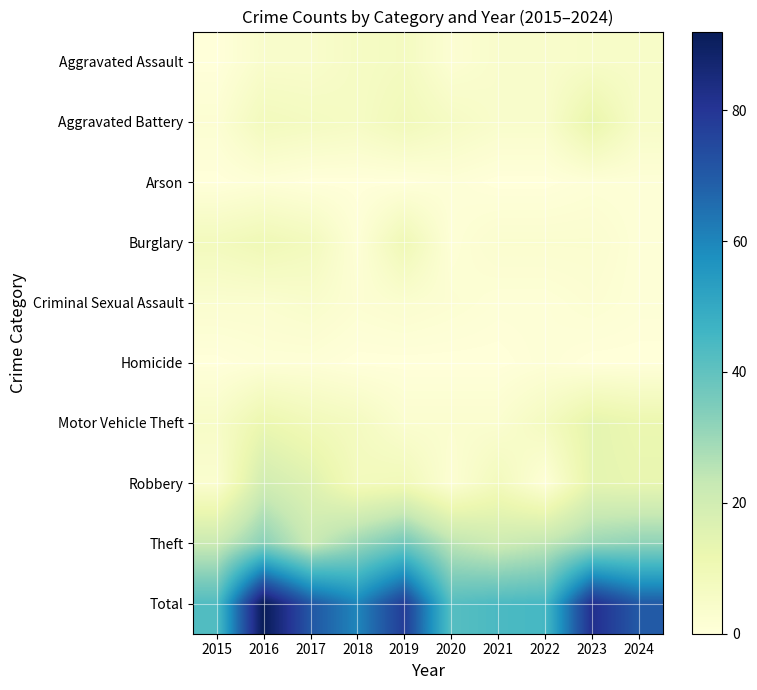

Reading left to right, transcribe all the data shown in this chart.

Aggravated Assault: 2015=0	2016=4	2017=4	2018=6	2019=7	2020=2	2021=4	2022=4	2023=5	2024=5
Aggravated Battery: 2015=2	2016=8	2017=7	2018=6	2019=9	2020=6	2021=4	2022=4	2023=13	2024=5
Arson: 2015=0	2016=1	2017=0	2018=0	2019=0	2020=1	2021=0	2022=0	2023=1	2024=1
Burglary: 2015=8	2016=10	2017=8	2018=1	2019=10	2020=1	2021=3	2022=3	2023=3	2024=1
Criminal Sexual Assault: 2015=3	2016=3	2017=4	2018=2	2019=3	2020=2	2021=1	2022=1	2023=2	2024=1
Homicide: 2015=0	2016=1	2017=1	2018=0	2019=0	2020=0	2021=0	2022=1	2023=0	2024=0
Motor Vehicle Theft: 2015=5	2016=12	2017=9	2018=7	2019=3	2020=3	2021=3	2022=7	2023=14	2024=12
Robbery: 2015=3	2016=20	2017=16	2018=8	2019=9	2020=2	2021=8	2022=1	2023=14	2024=13
Theft: 2015=22	2016=33	2017=22	2018=30	2019=37	2020=25	2021=21	2022=24	2023=30	2024=32
Total: 2015=43	2016=92	2017=71	2018=60	2019=78	2020=42	2021=44	2022=45	2023=82	2024=70